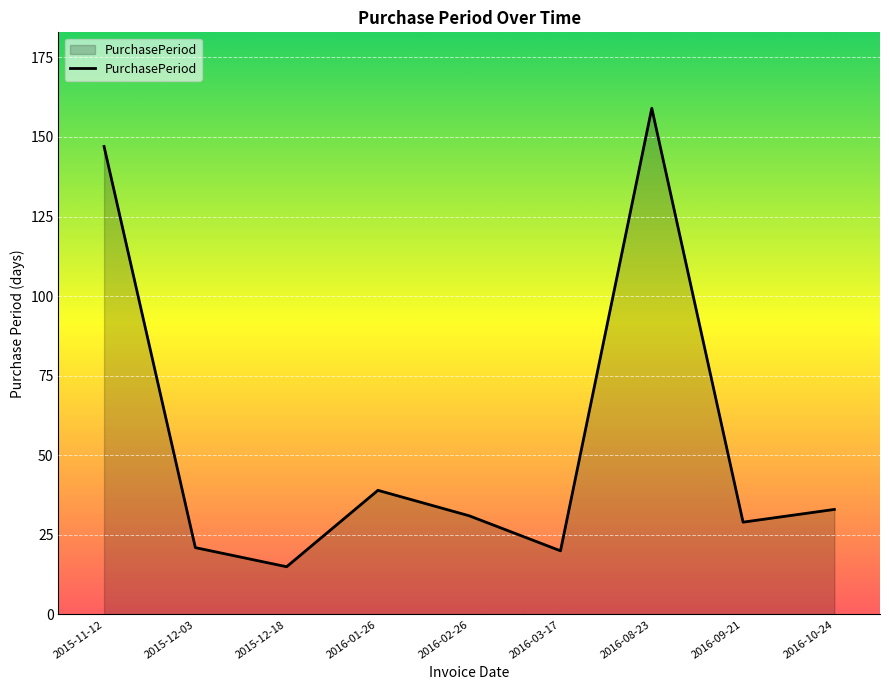

What position from the left is 2016-10-24?

9